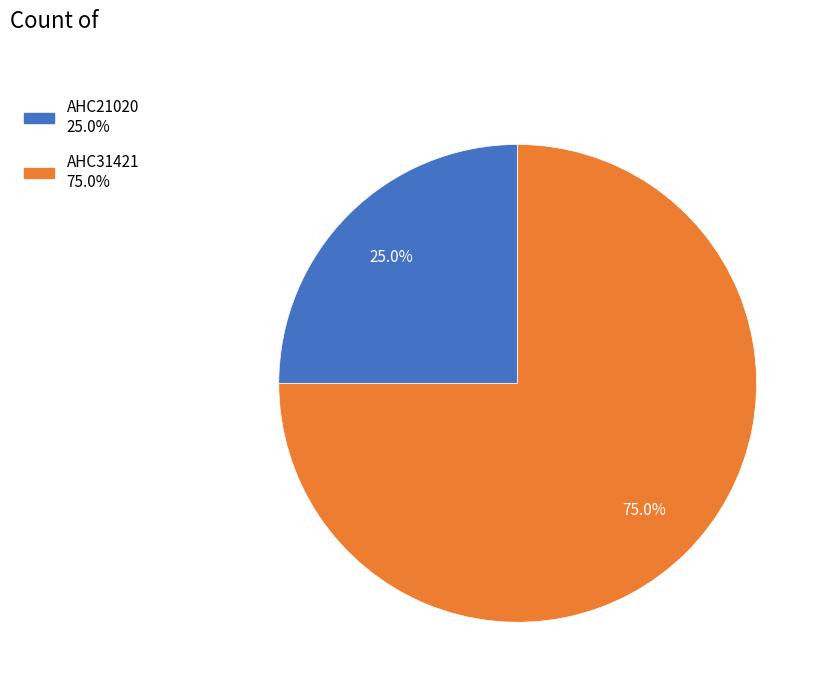

True or false: AHC31421 accounts for 85% of the total.

False